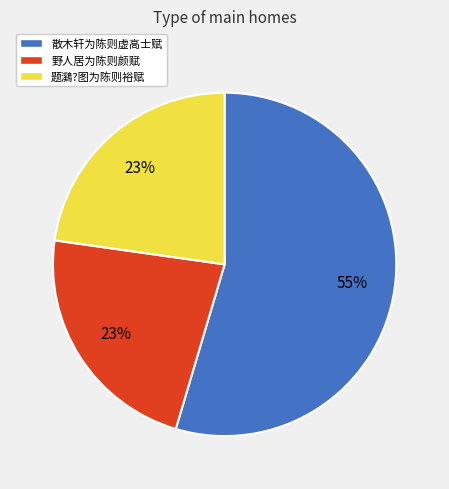

Does 野人居为陈则颜赋 represent more than half of the total?

No